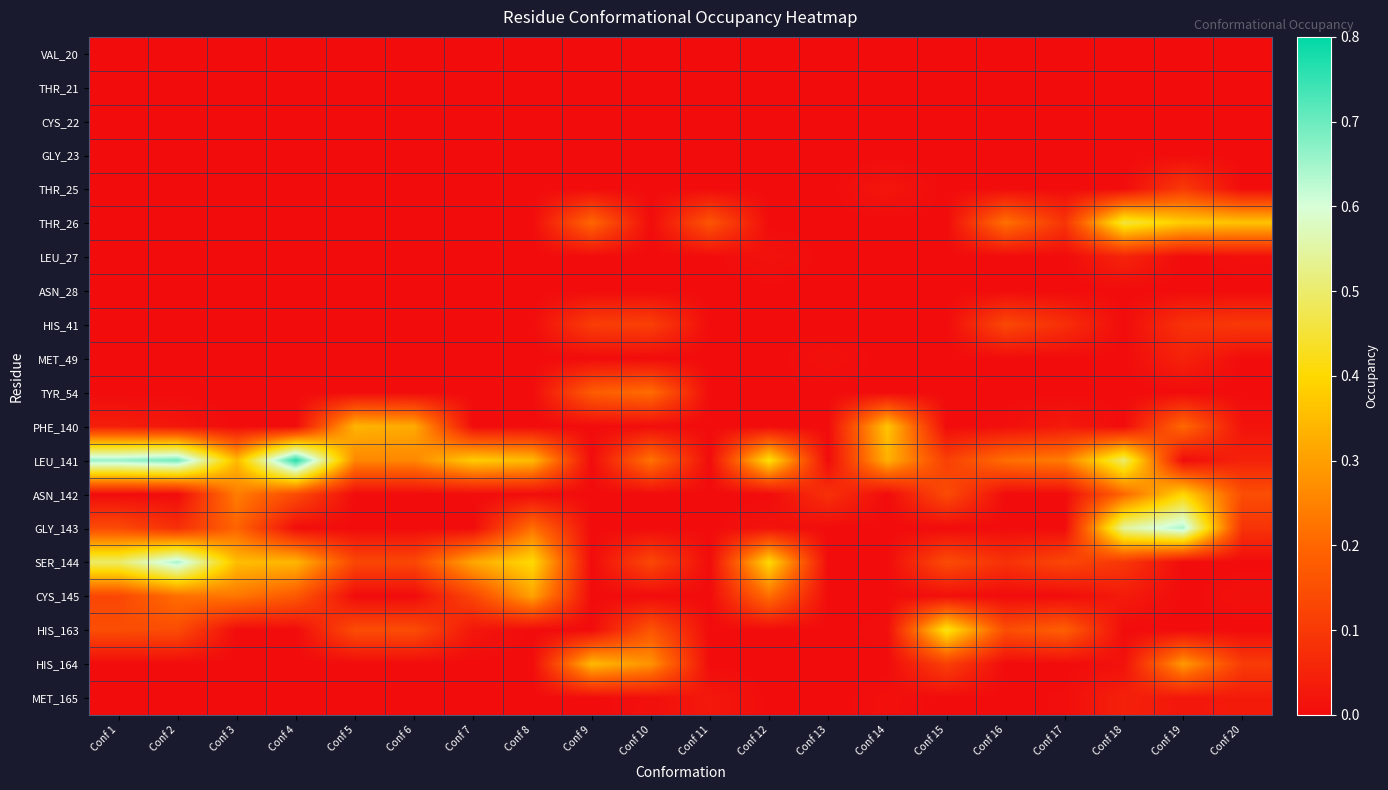

Rank the series at Conf 13 from lowest to highest value.

VAL_20, THR_21, CYS_22, GLY_23, THR_25, THR_26, LEU_27, ASN_28, HIS_41, TYR_54, PHE_140, LEU_141, GLY_143, SER_144, CYS_145, HIS_163, HIS_164, MET_165, MET_49, ASN_142